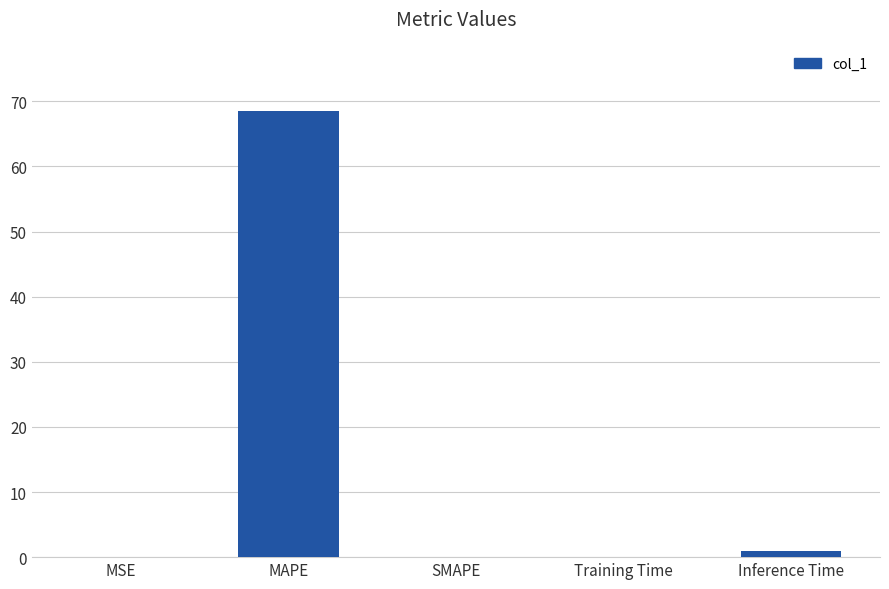

True or false: the data shows -34.6 at SMAPE.

False